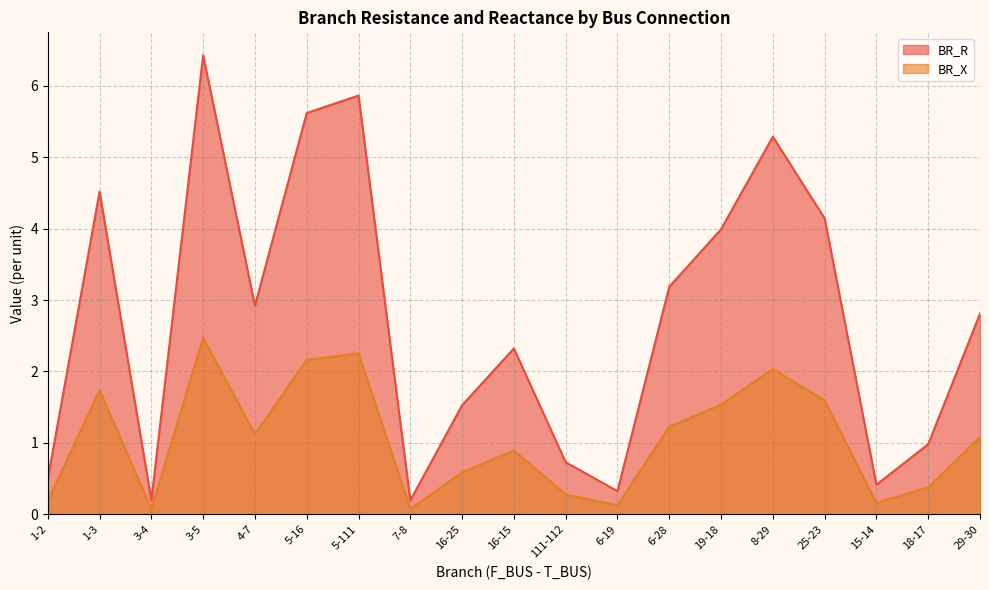

Reading right to left, list all the values displayed in this chart.

BR_R: 29-30=2.8	18-17=1.0	15-14=0.4	25-23=4.1	8-29=5.3	19-18=4.0	6-28=3.2	6-19=0.3	111-112=0.7	16-15=2.3	16-25=1.5	7-8=0.2	5-111=5.9	5-16=5.6	4-7=2.9	3-5=6.4	3-4=0.2	1-3=4.5	1-2=0.5
BR_X: 29-30=1.1	18-17=0.4	15-14=0.2	25-23=1.6	8-29=2.0	19-18=1.5	6-28=1.2	6-19=0.1	111-112=0.3	16-15=0.9	16-25=0.6	7-8=0.1	5-111=2.3	5-16=2.2	4-7=1.1	3-5=2.5	3-4=0.1	1-3=1.7	1-2=0.2